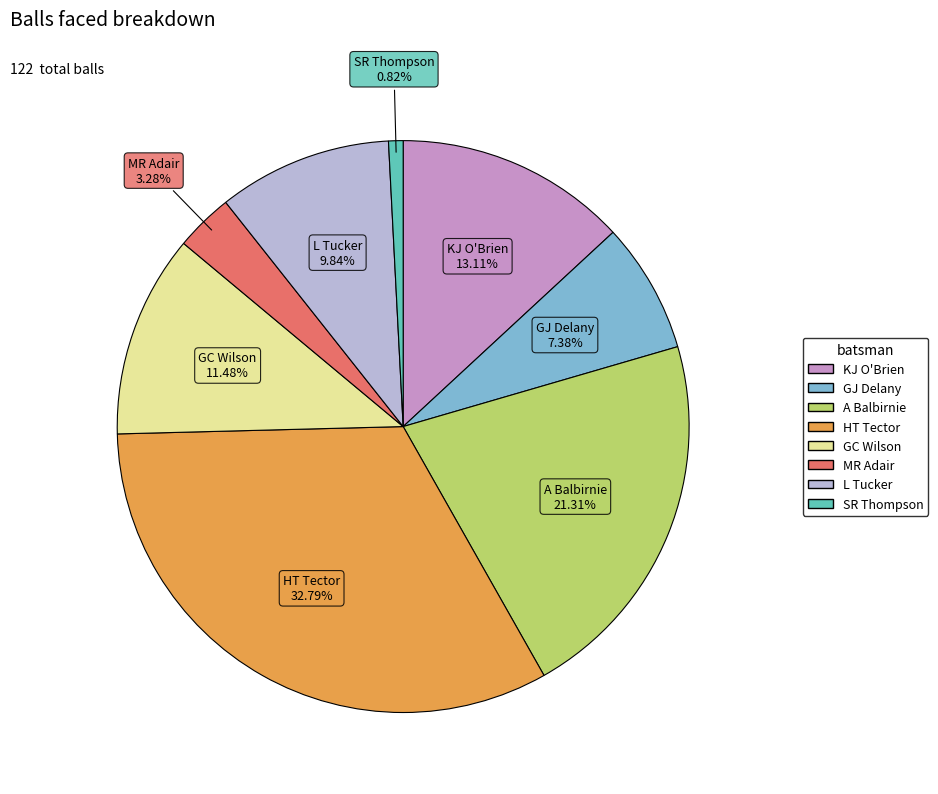

To the nearest percent, what percentage of the pie is A Balbirnie?

21%